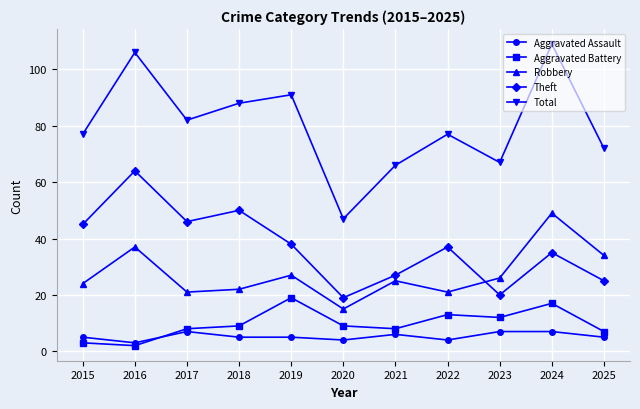

How many interior local peaks does the Theft series have?

4